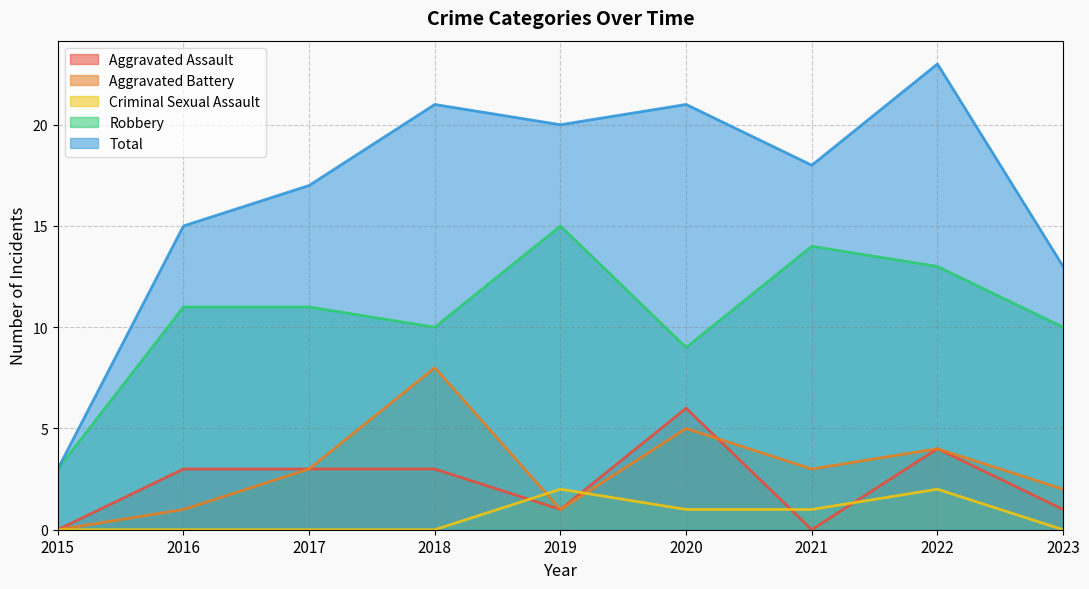

What is the value of the Aggravated Battery point at the 3rd from the left?

3